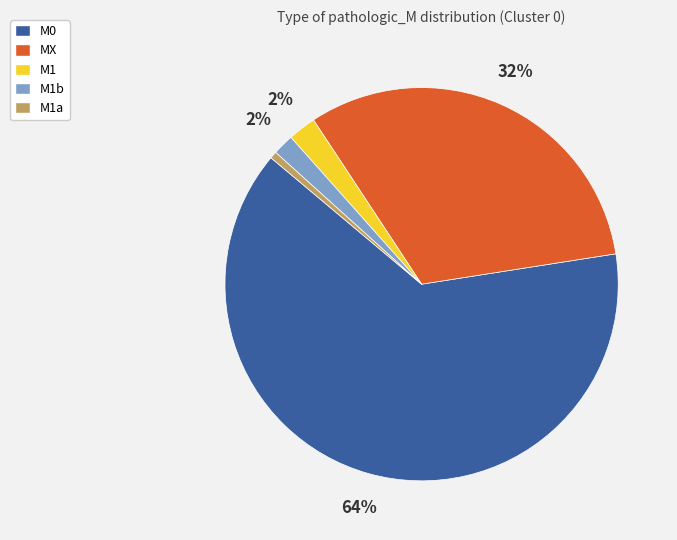

Is it true that M1b is 2% of the pie?

True